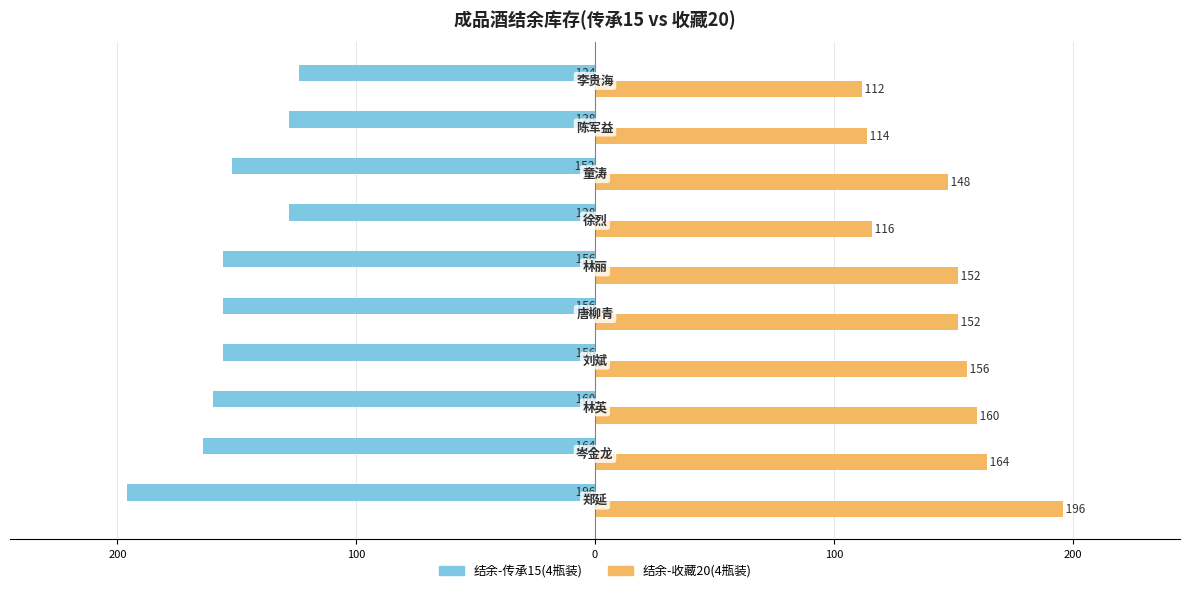

What is the highest value of the 结余-传承15(4瓶装) series?

-124